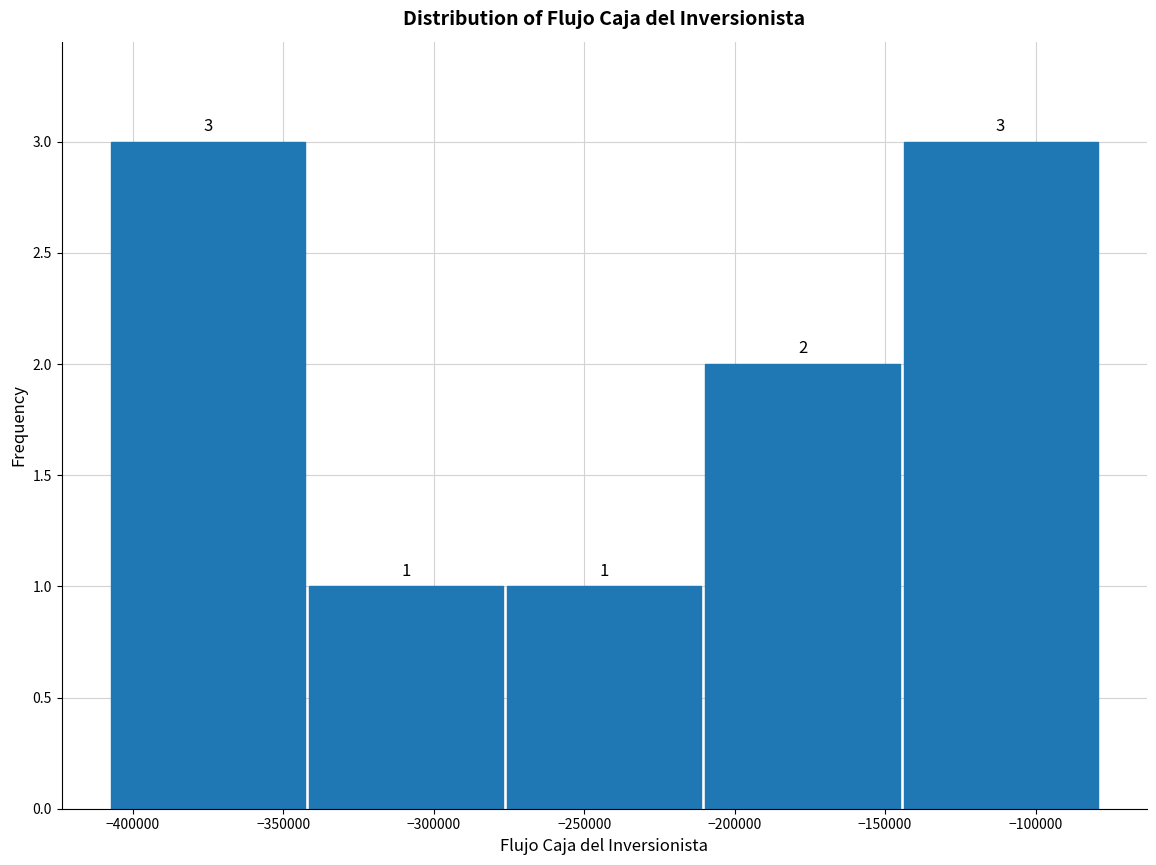

What is the height of the bar covering -145000 to -80000 on the x-axis? The bar edges are not printed on the chart, so give them approximately, as read against the axis.

3